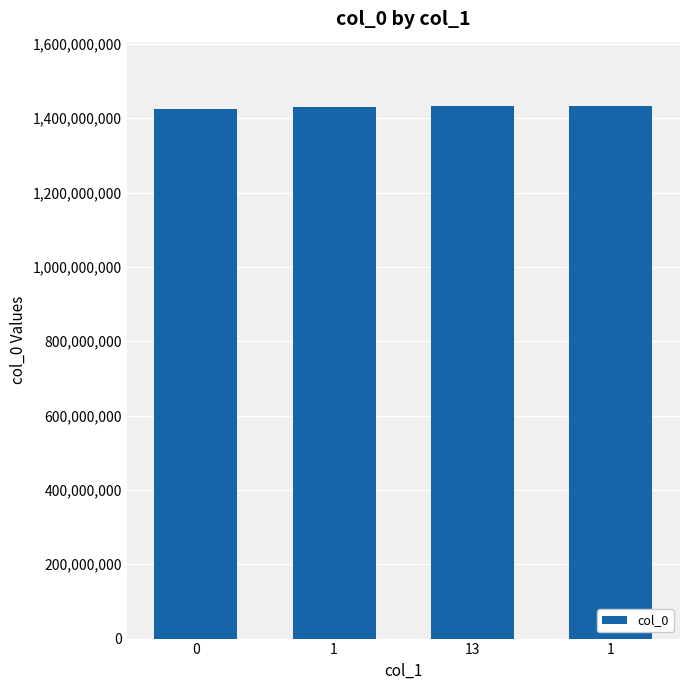

What is the maximum value shown in the chart?

1433786636